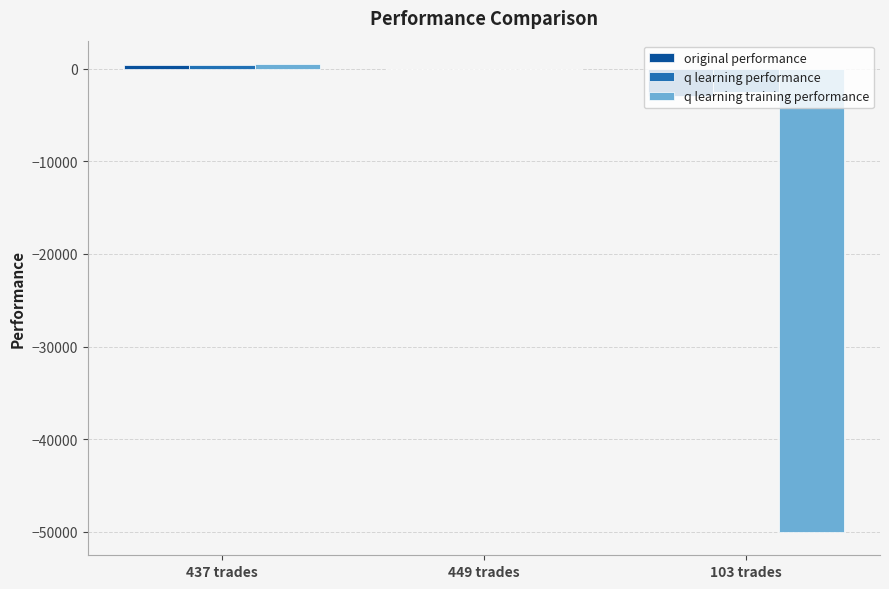

Which series changed the most between 449 trades and 103 trades?

q learning training performance